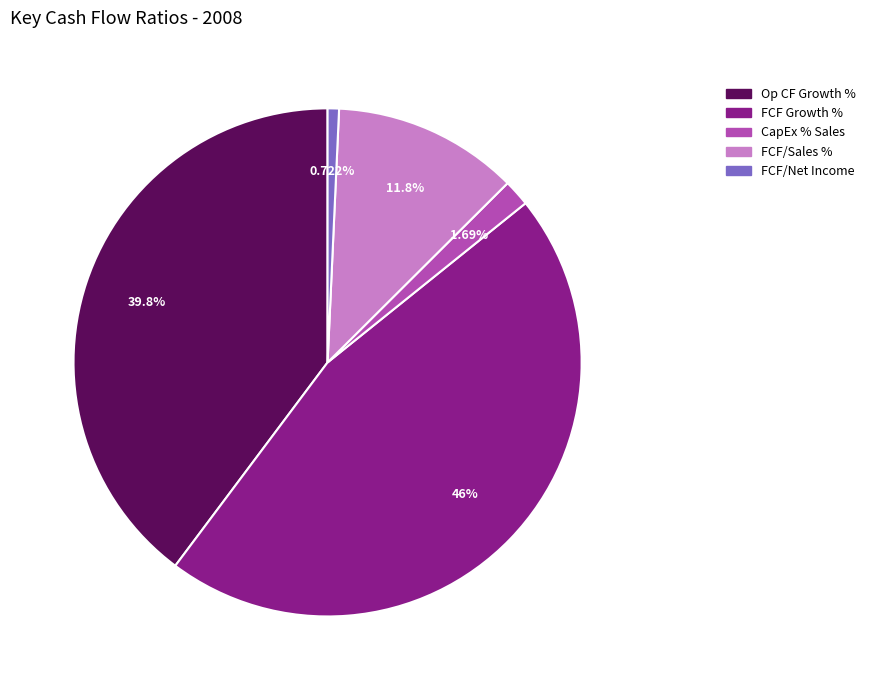

Is there a majority slice in this chart?

No